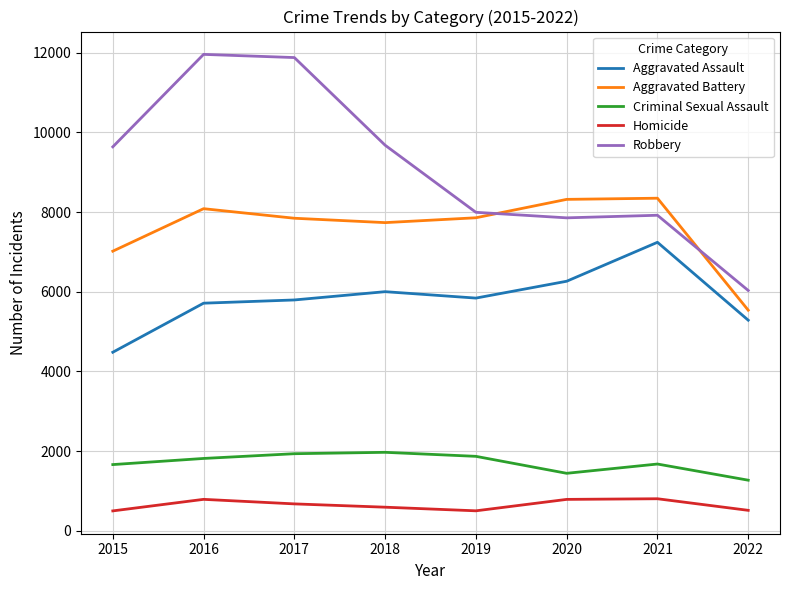

Which series has the largest range (max minus min)?

Robbery